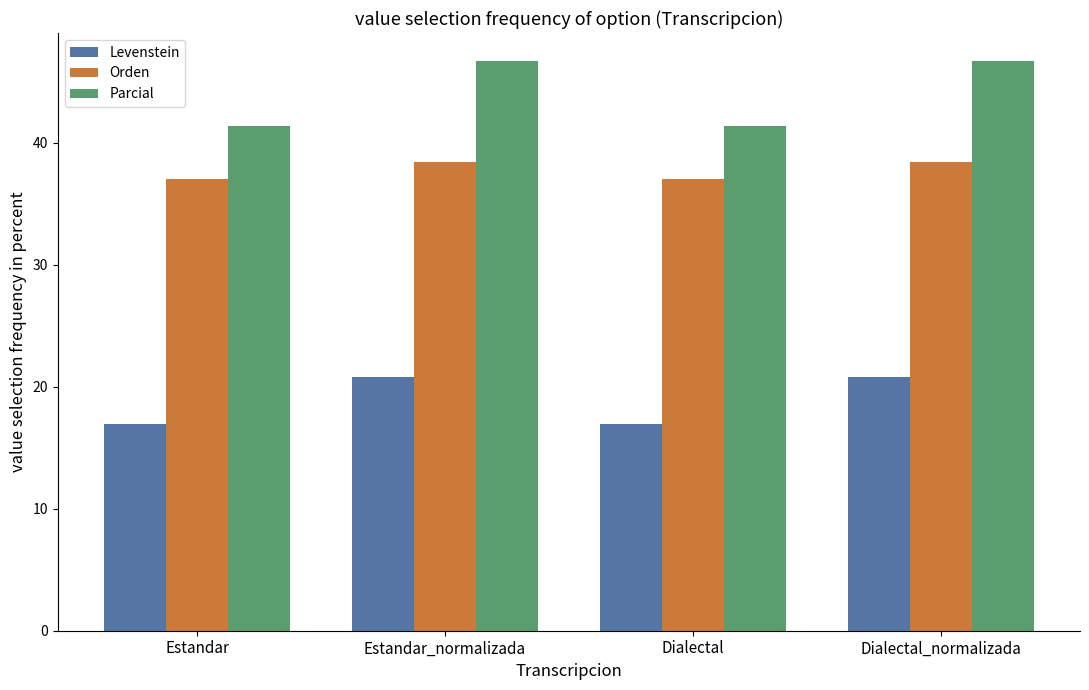

Rank the series by their average value, from highest to lowest.

Parcial, Orden, Levenstein